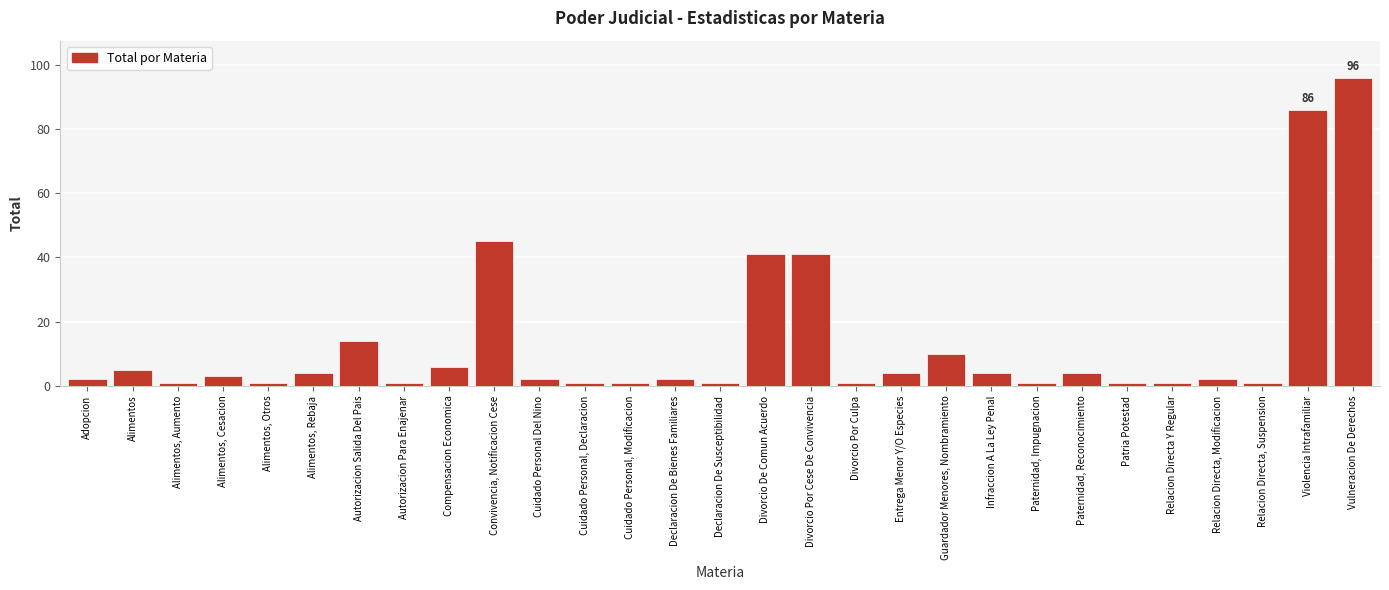

Reading left to right, list all the values displayed in this chart.

2	5	1	3	1	4	14	1	6	45	2	1	1	2	1	41	41	1	4	10	4	1	4	1	1	2	1	86	96